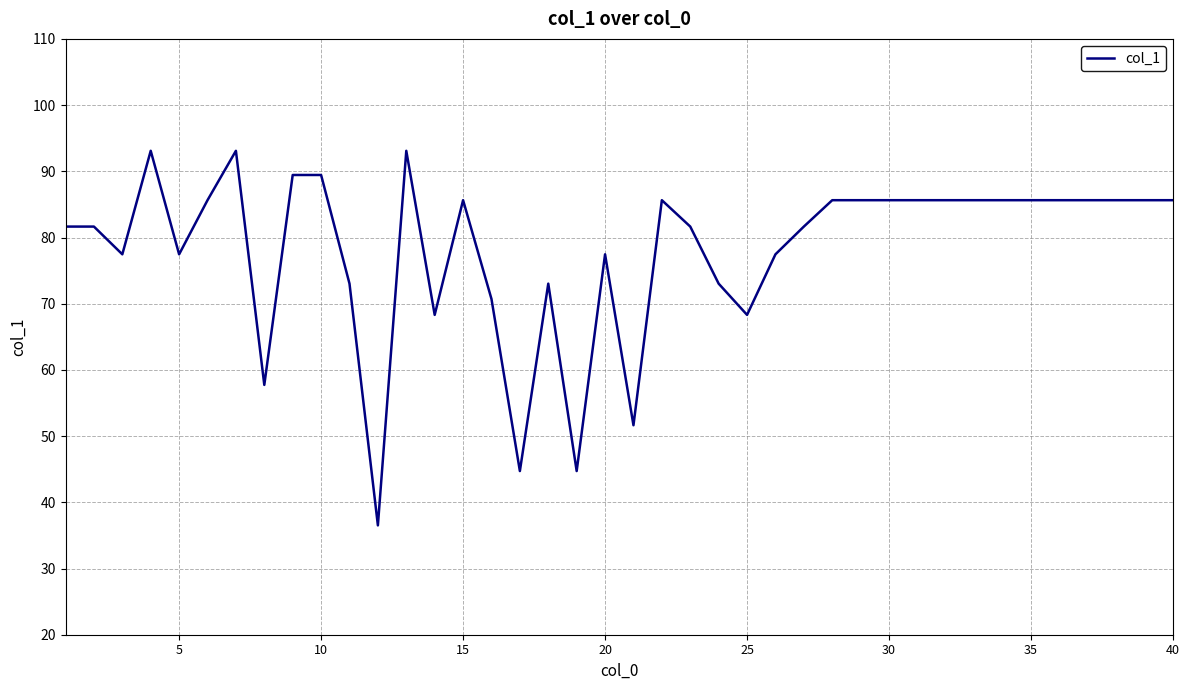

Reading left to right, extract all data points from this chart.

81.6	81.6	77.5	93.1	77.5	85.6	93.1	57.7	89.4	89.4	73.0	36.5	93.1	68.3	85.6	70.7	44.7	73.0	44.7	77.5	51.6	85.6	81.6	73.0	68.3	77.5	81.6	85.6	85.6	85.6	85.6	85.6	85.6	85.6	85.6	85.6	85.6	85.6	85.6	85.6